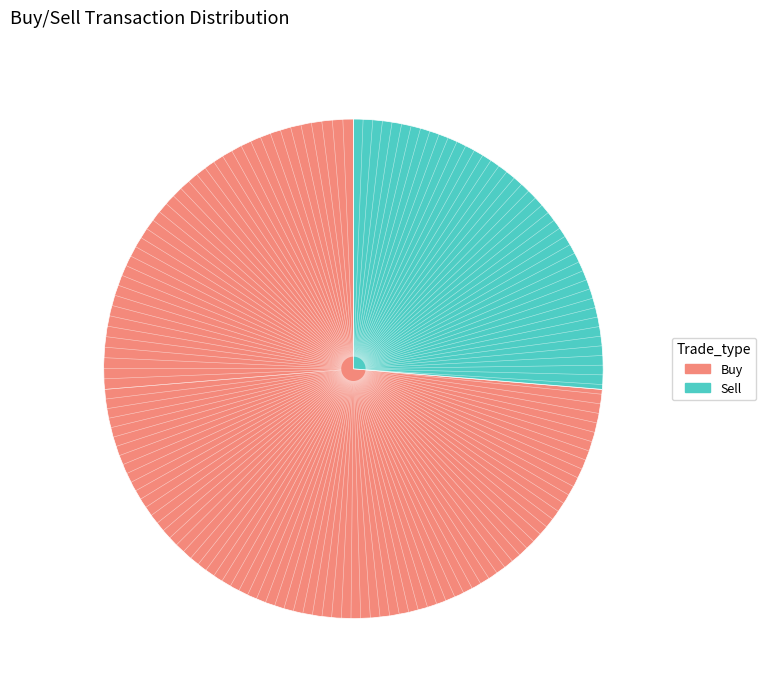

Which slice is the smallest?

Sell